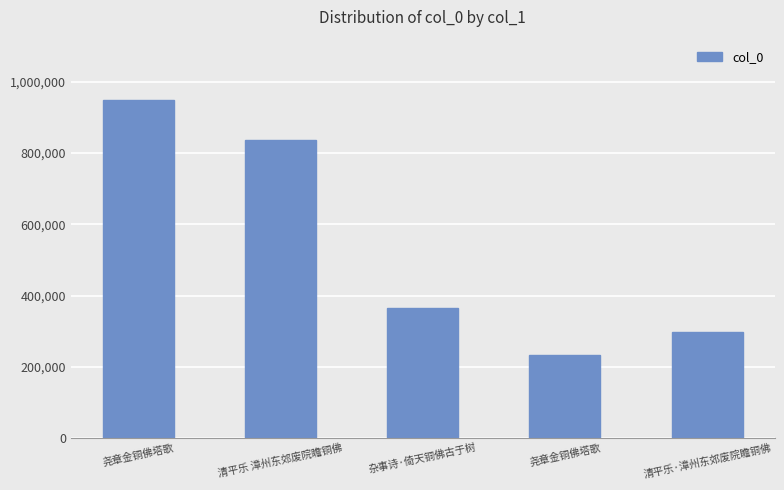

Are the bars horizontal?

No